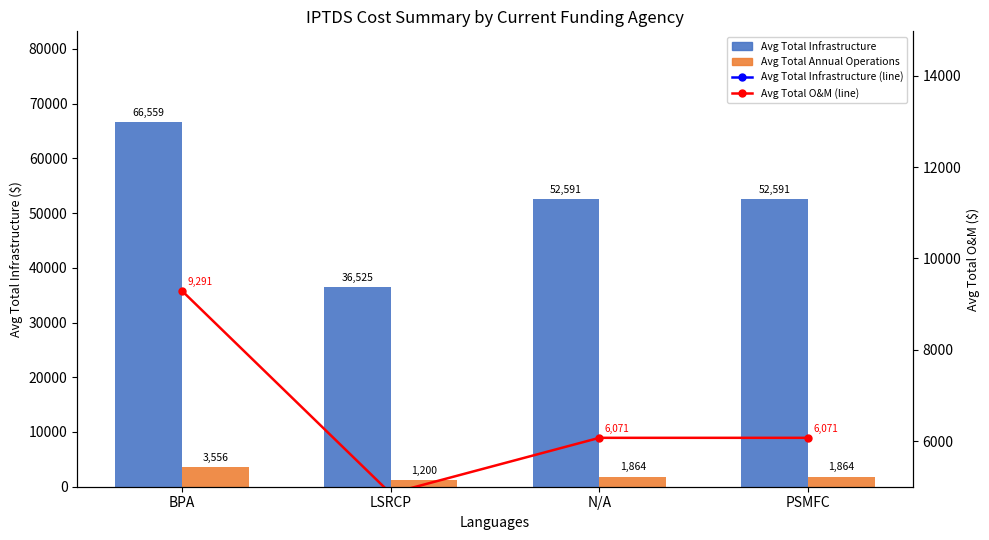

Is the value of Avg Total Annual Operations at LSRCP greater than the value of Avg Total Infrastructure at PSMFC?

No